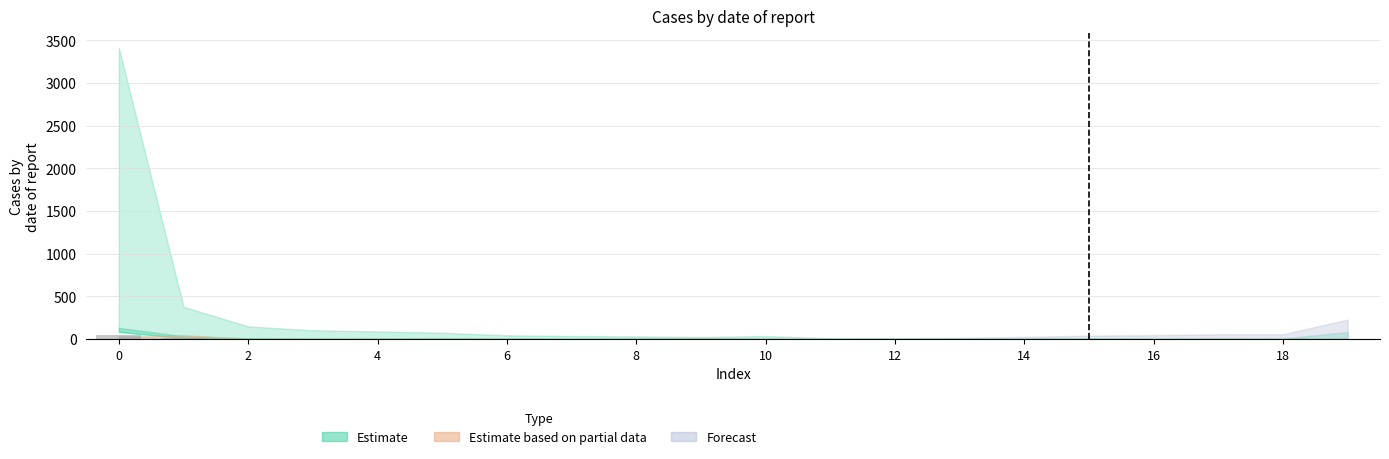

What is the maximum value shown in the chart?

51